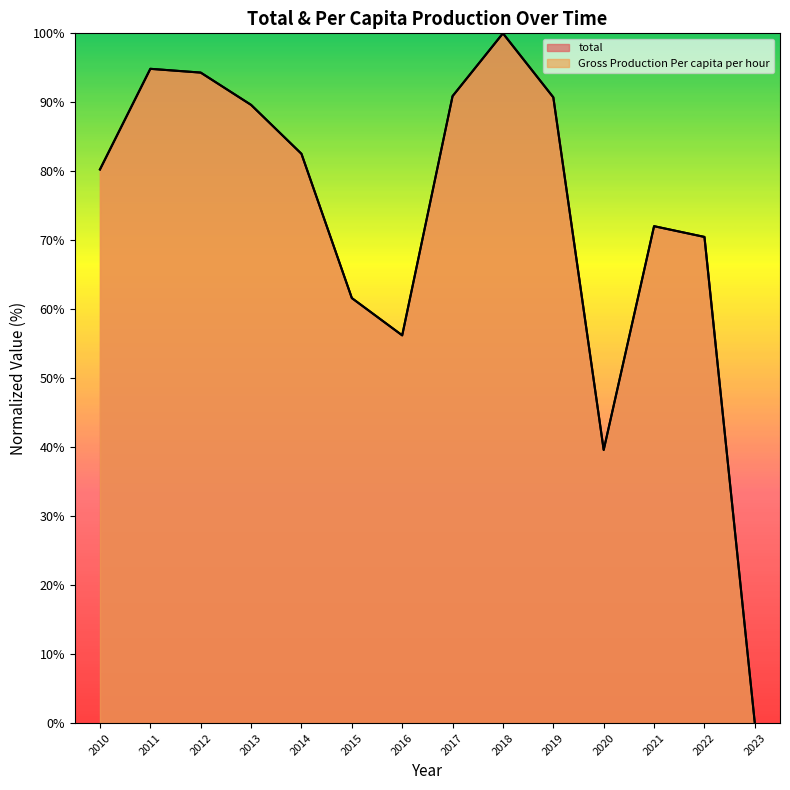

What is the value of the total point at the 7th from the left?

56.2